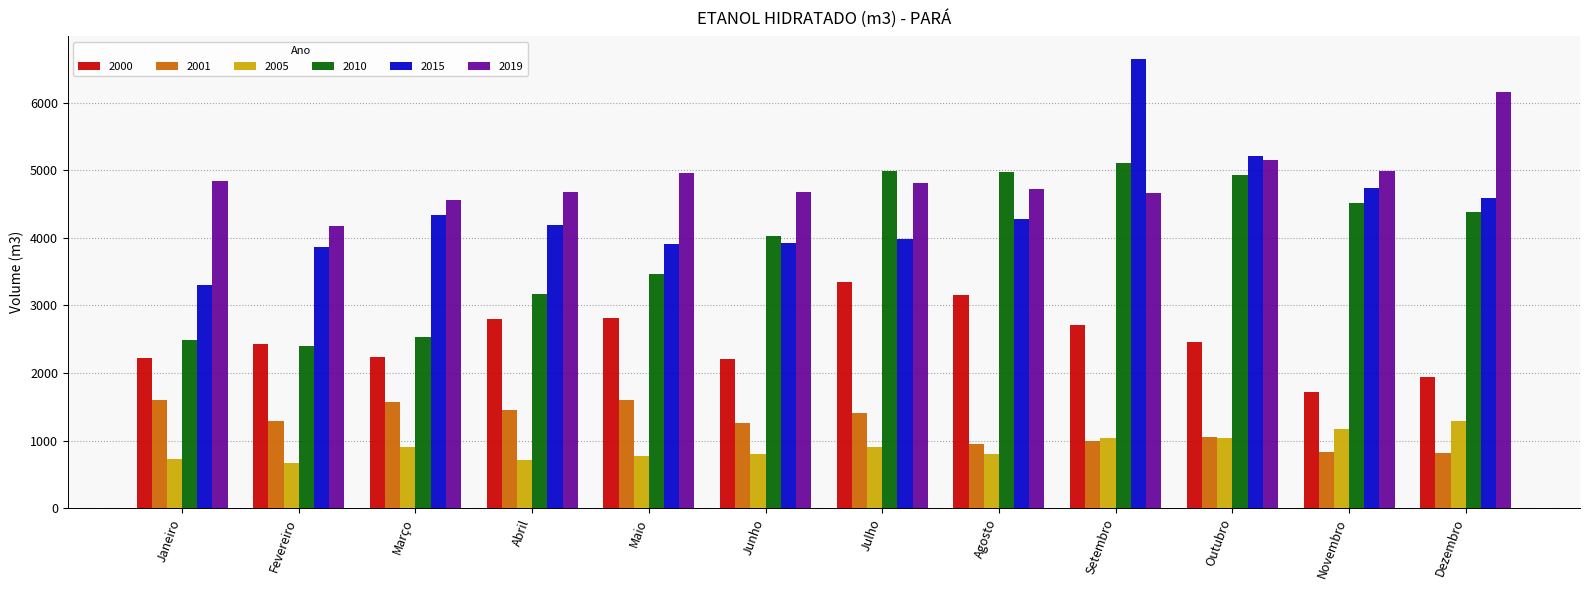

Is the value of 2019 at Junho greater than the value of 2010 at Outubro?

No